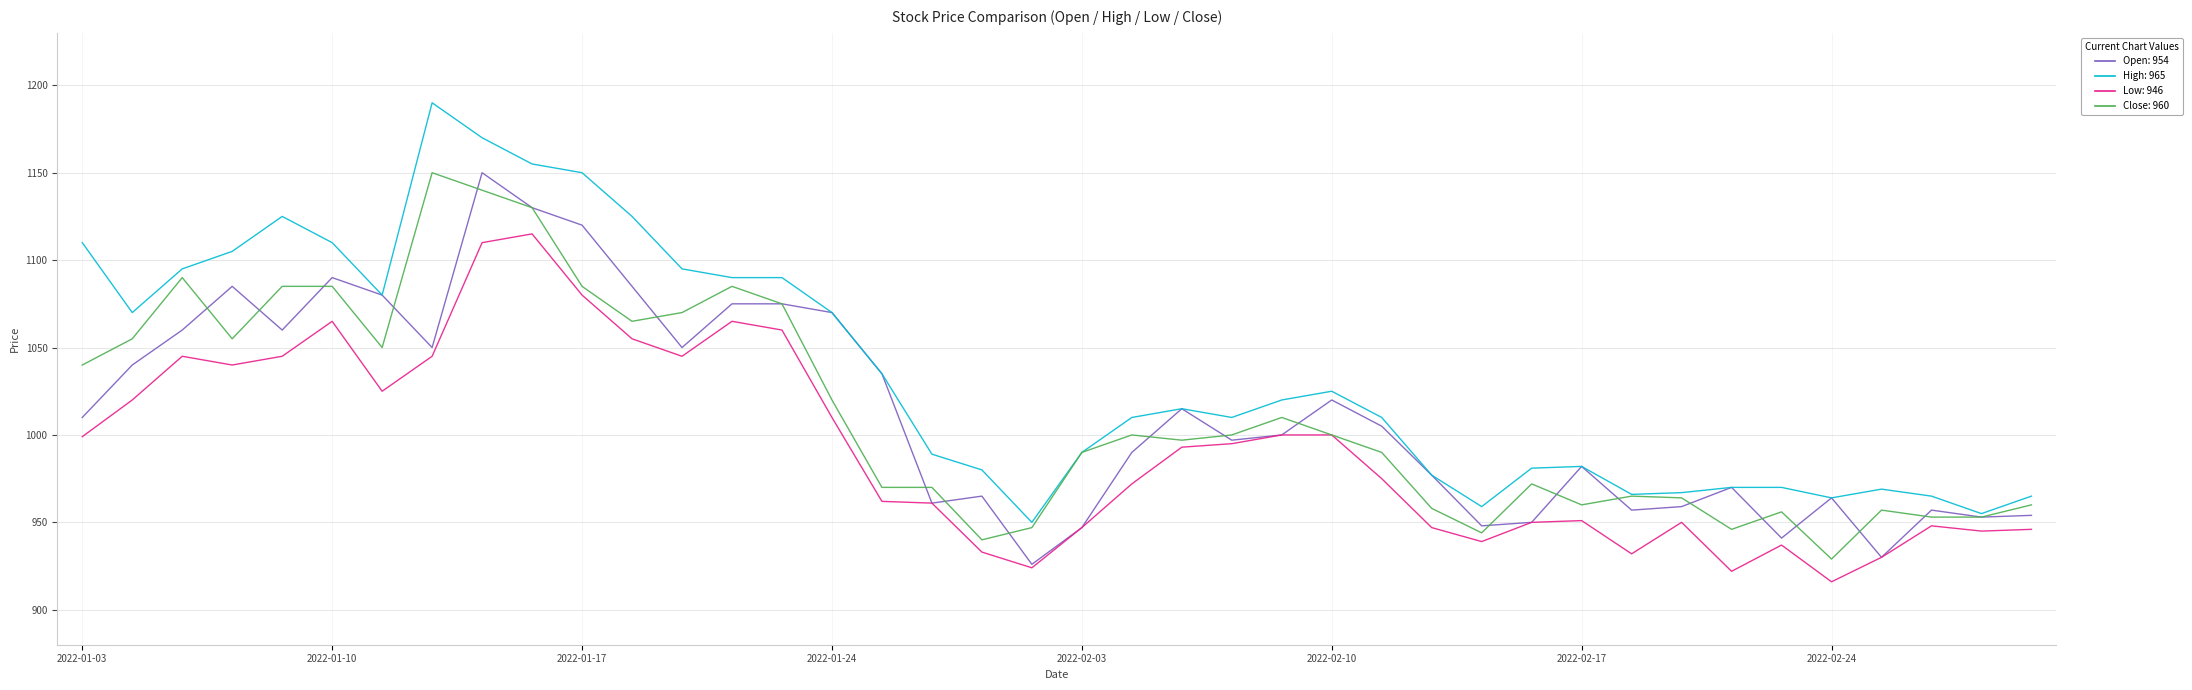

How many lines are shown in the chart?

4